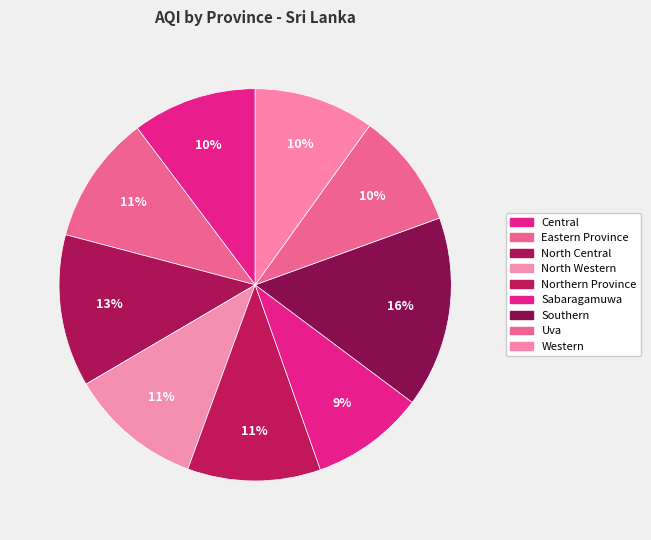

Count the number of slices in the pie.

9